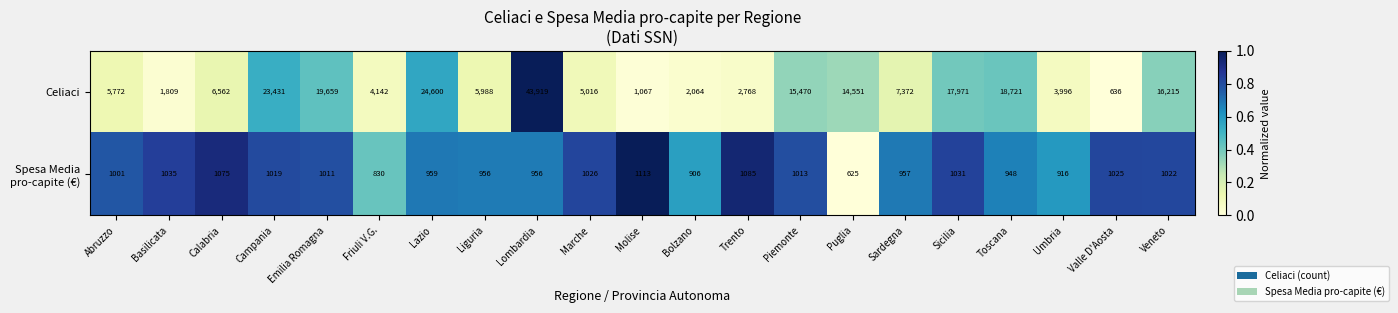

What is the difference between the highest and lowest values at Sardegna?

6415